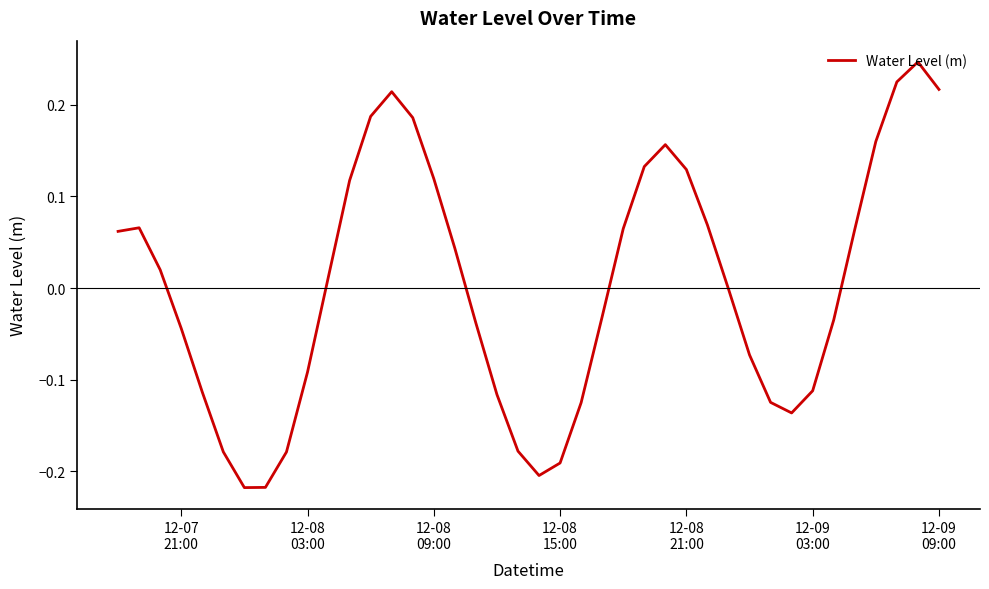

Does the chart display data point markers on the line(s)?

No